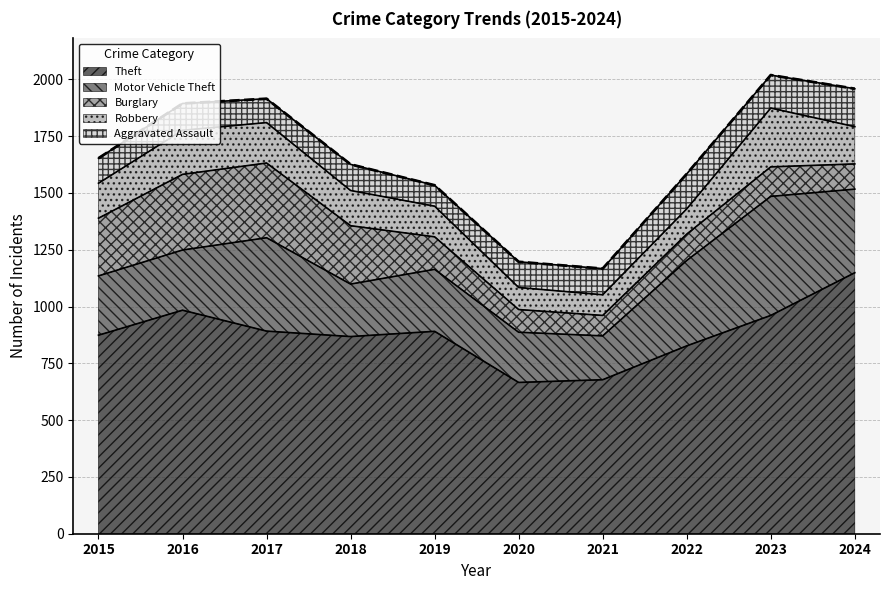

At which category does Robbery reach its first local valley?

2021